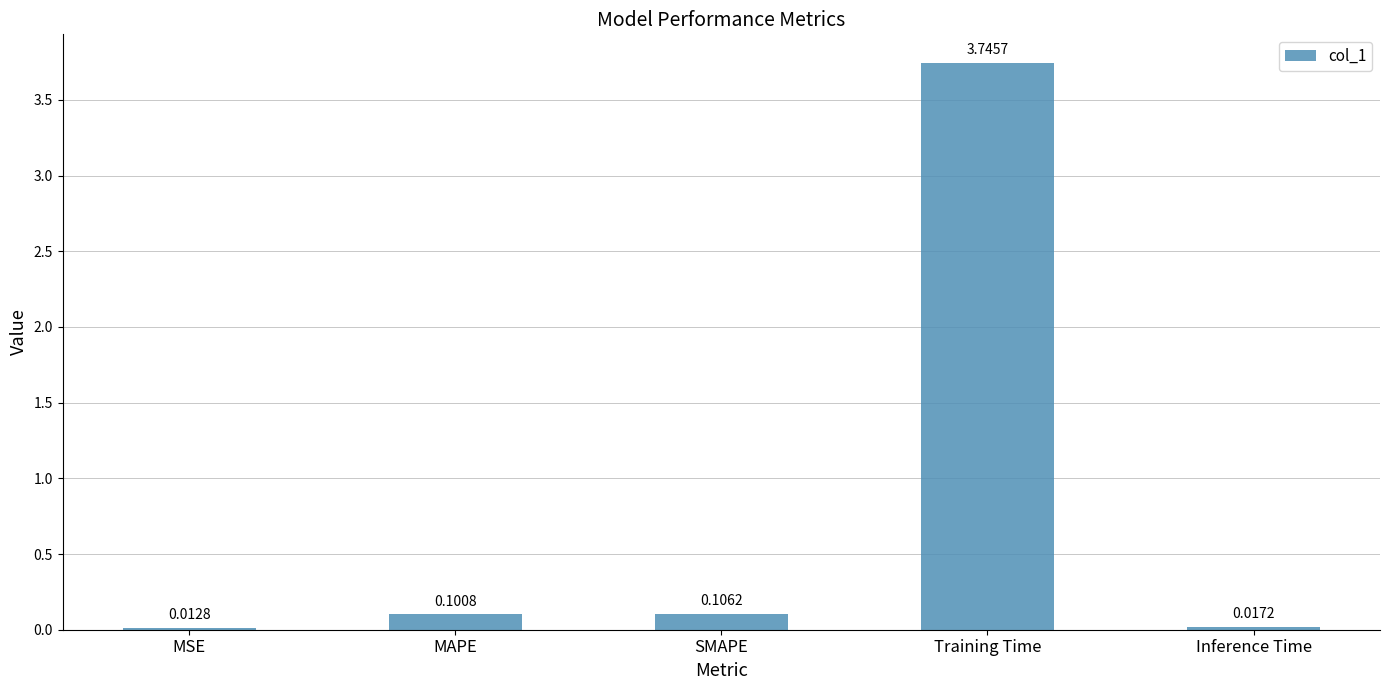

Rank the categories by value from highest to lowest.

Training Time, SMAPE, MAPE, Inference Time, MSE